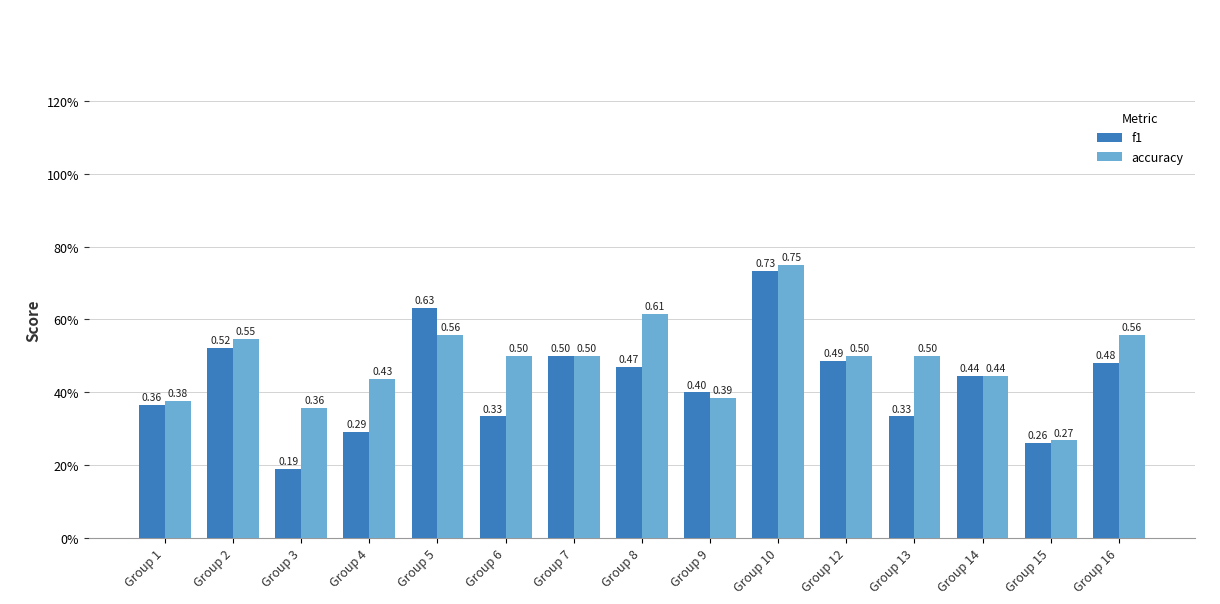

Between Group 8 and Group 14, which series saw the biggest shift?

accuracy